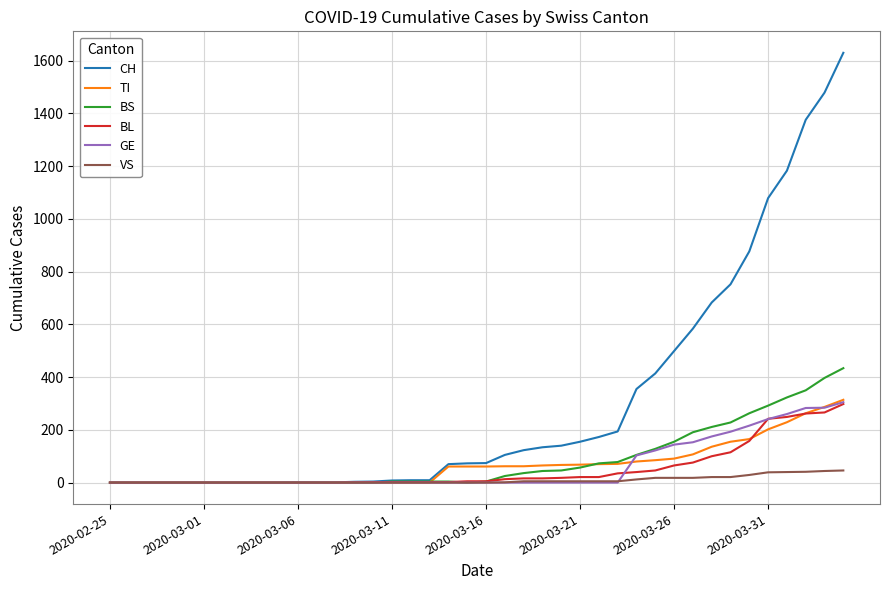

At how many categories does at least one series exceed 793?

6